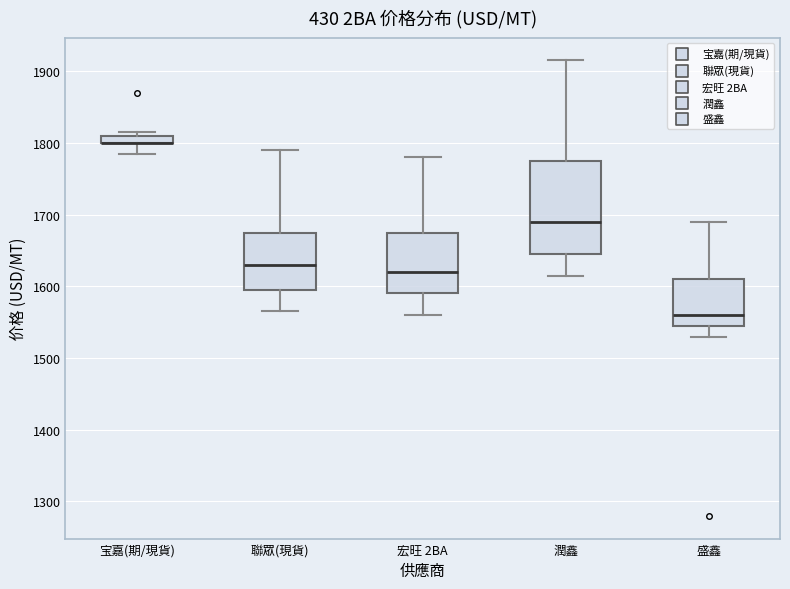

Comparing the boxes themselves (not the whiskers), which one is the tallest?

潤鑫